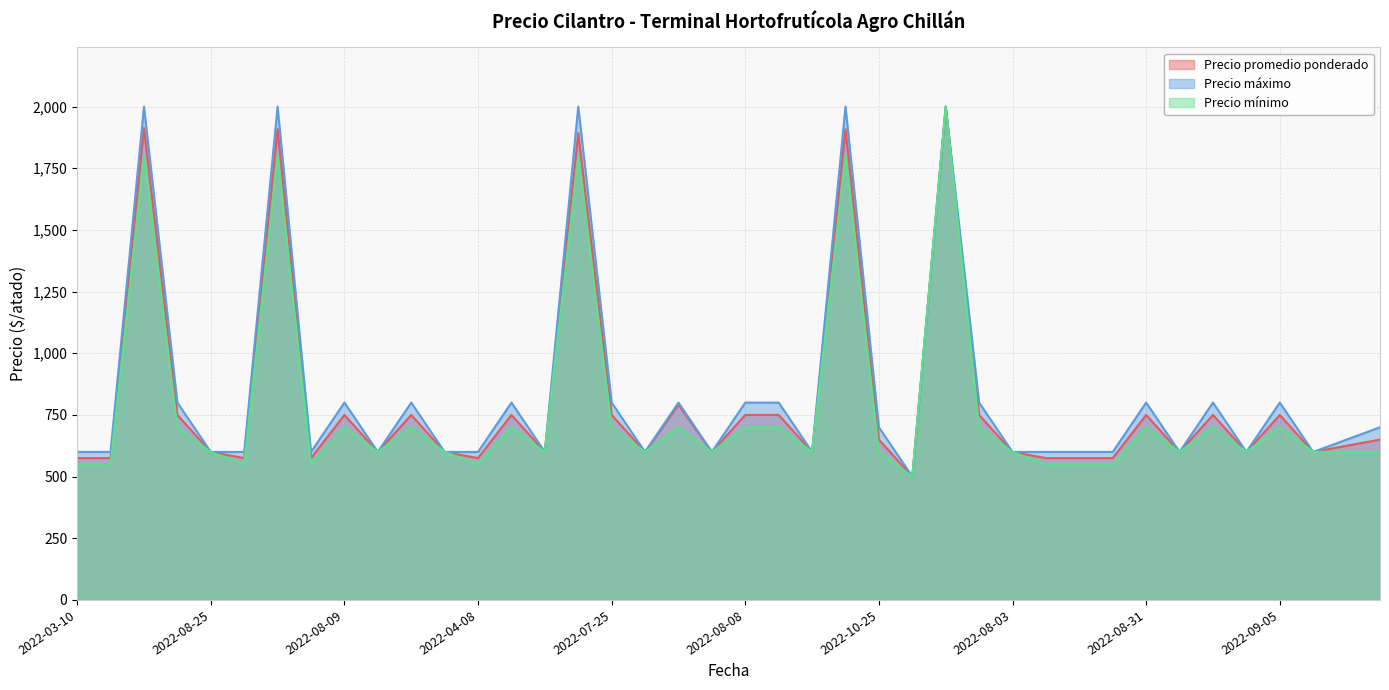

True or false: Precio máximo has a value of 700 at 2022-10-25.

True